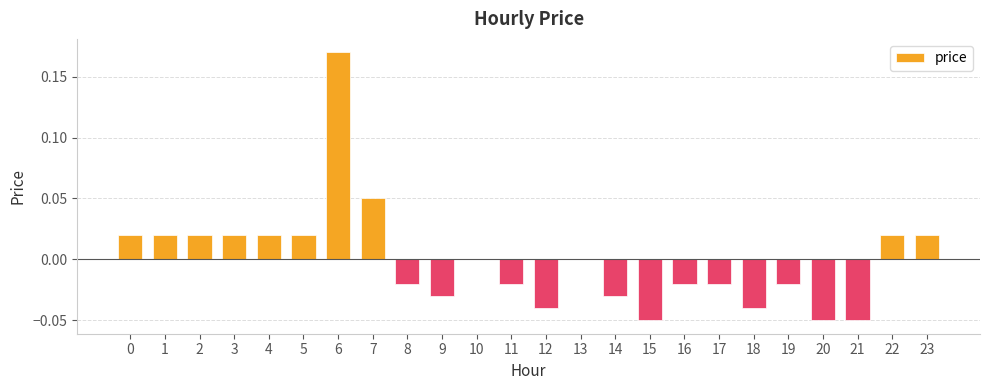

Which category has the highest value across all series?

6